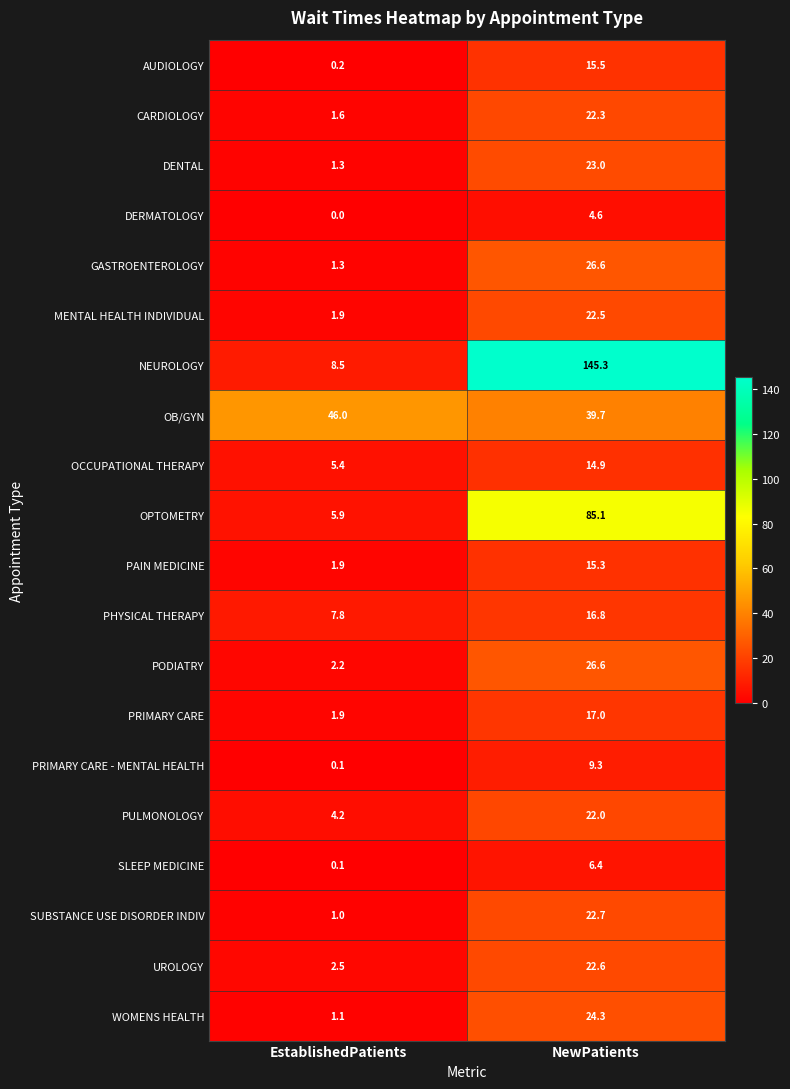

The SLEEP MEDICINE series shows 3.6 at NewPatients. True or false?

False